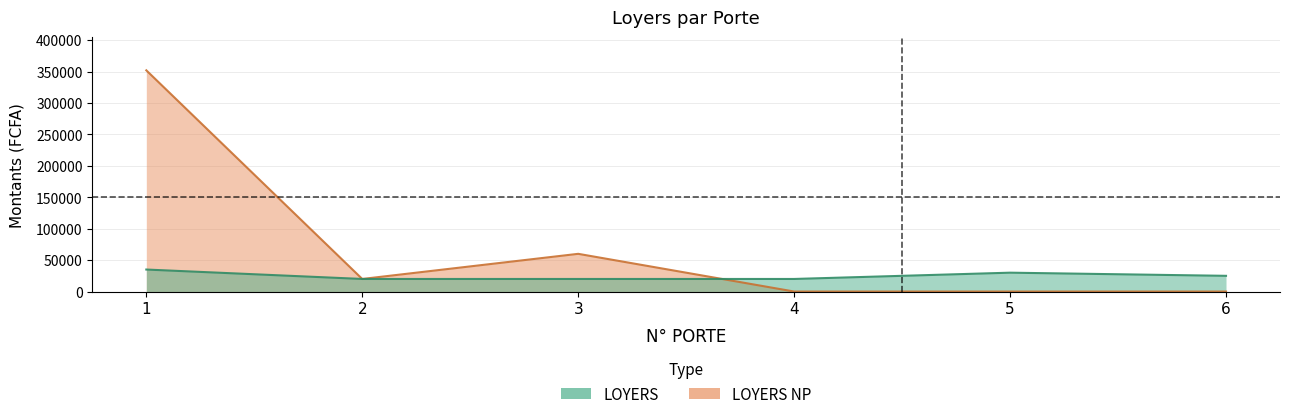

What is the spread (max minus min) of values at 3?

40000